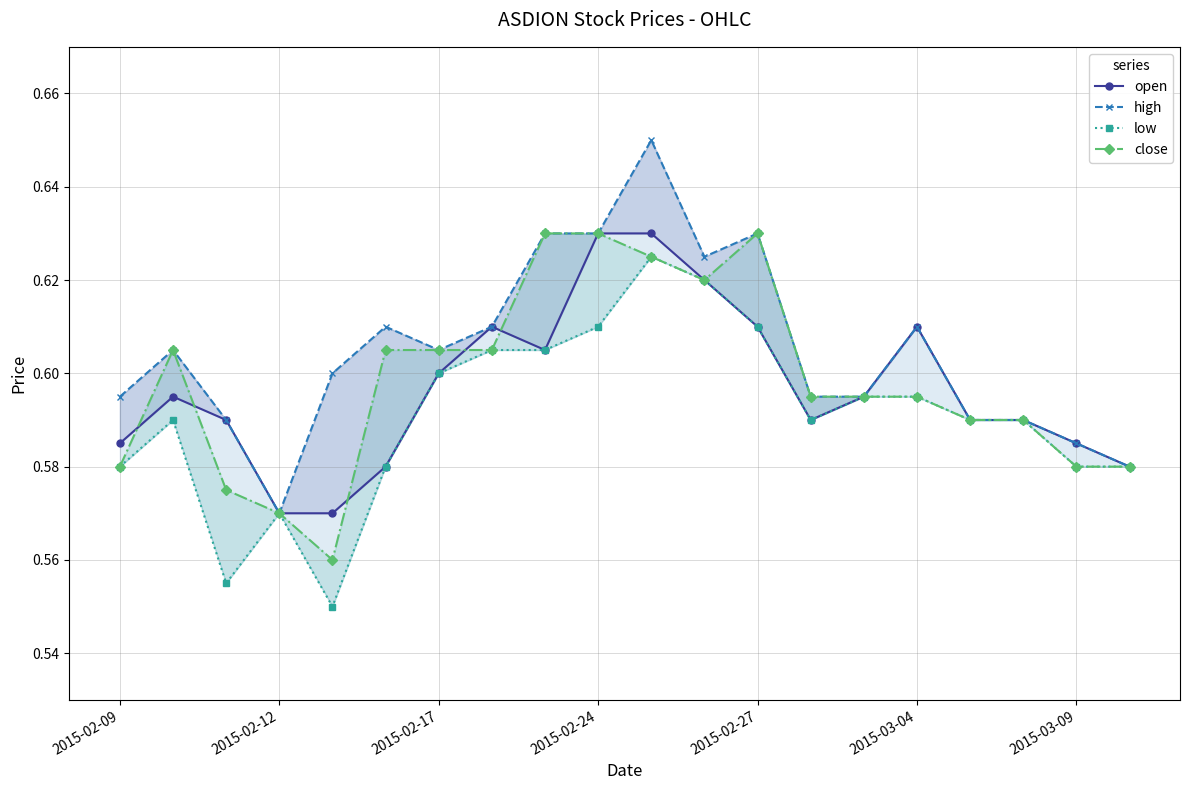

Which series has the largest total across all categories?

high